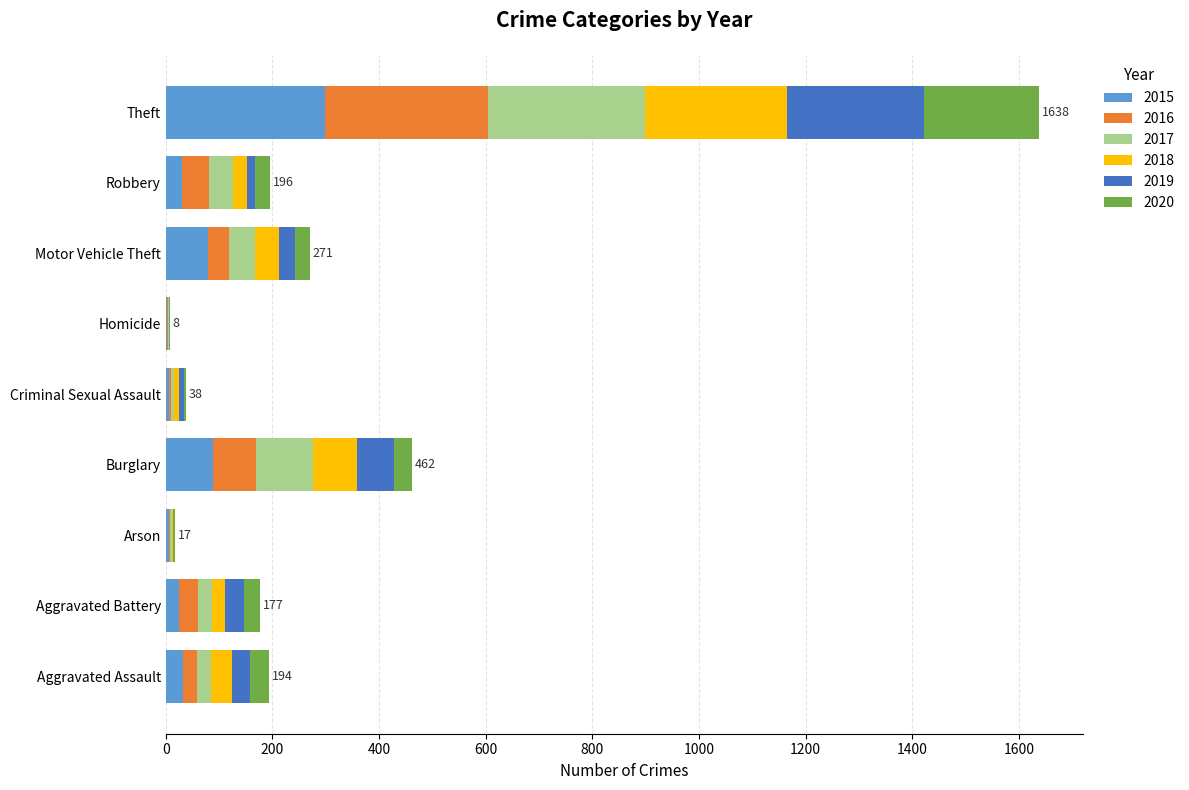

At which category is the sum across all series the highest?

Theft